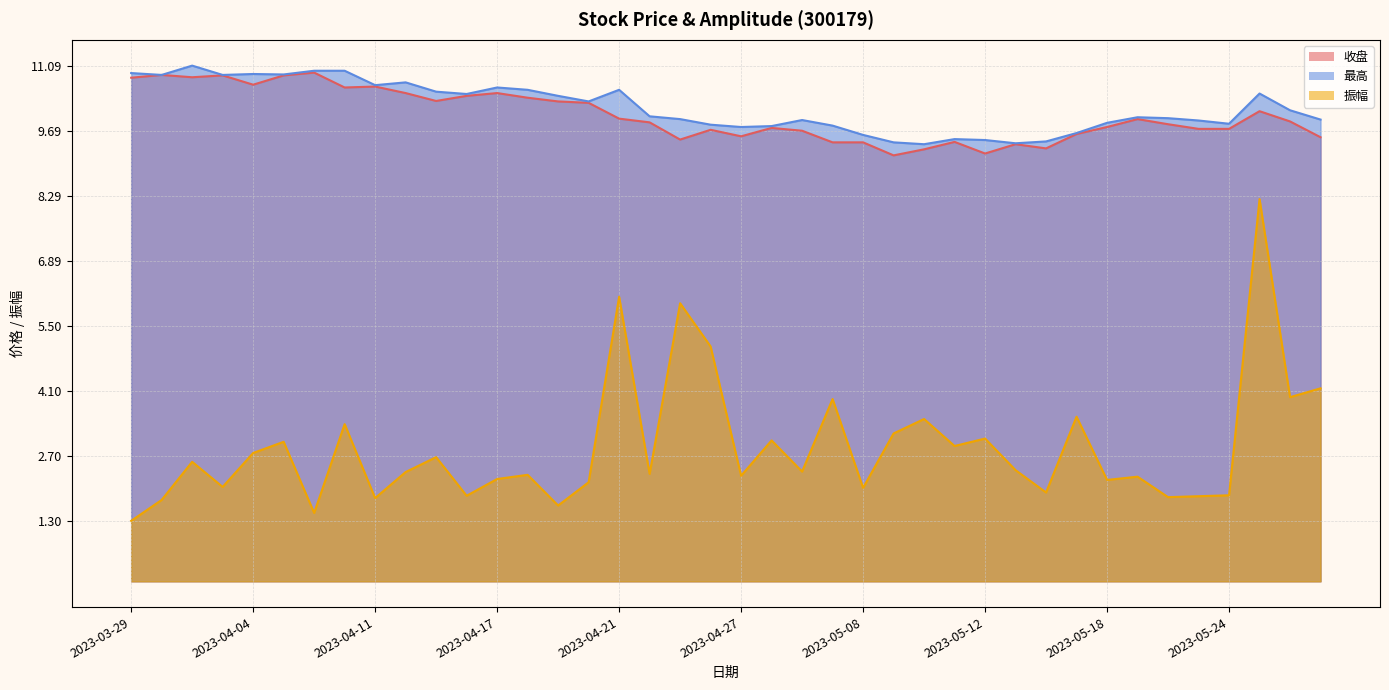

The value of 收盘 at 2023-05-24 is 3.0. True or false?

False